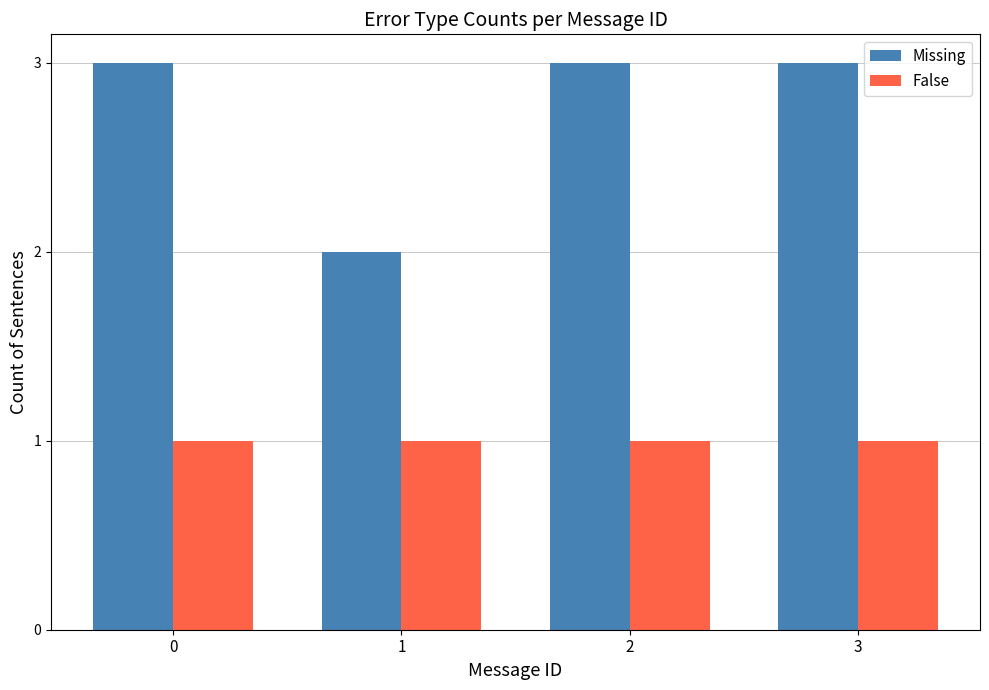

Reading right to left, extract all data points from this chart.

Missing: 3	3	2	3
False: 1	1	1	1